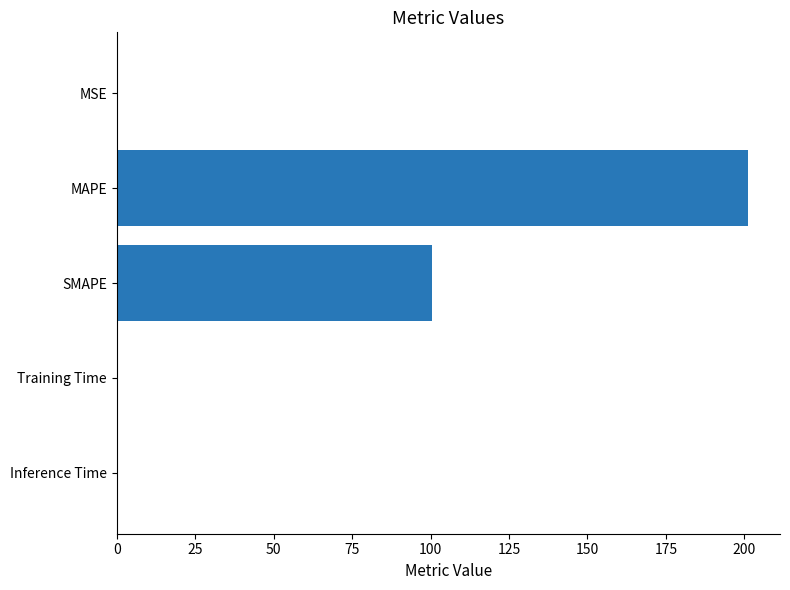

What is the greatest value displayed?

201.3